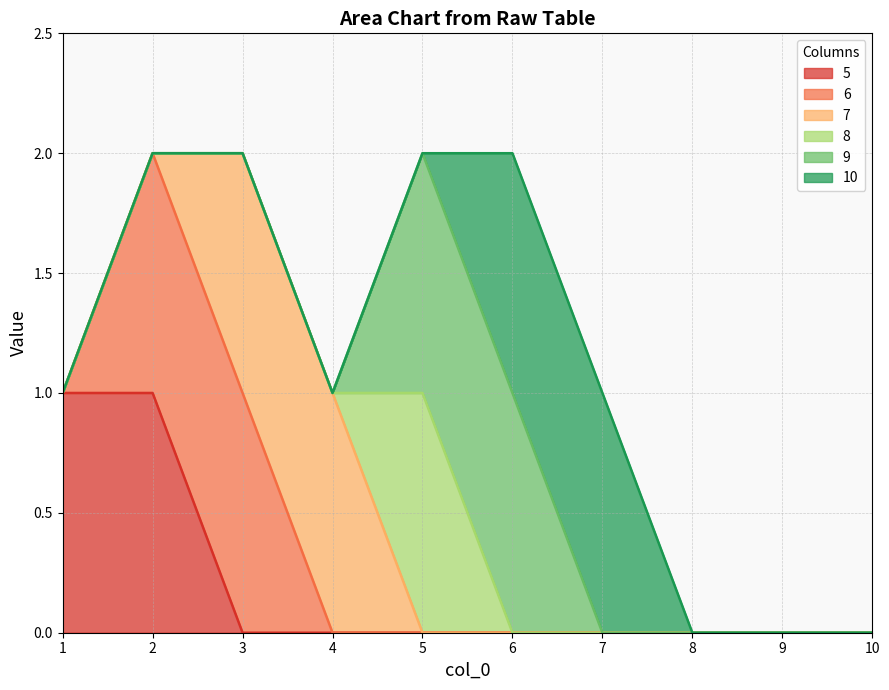

Which category has the highest value in the 9 series?

5